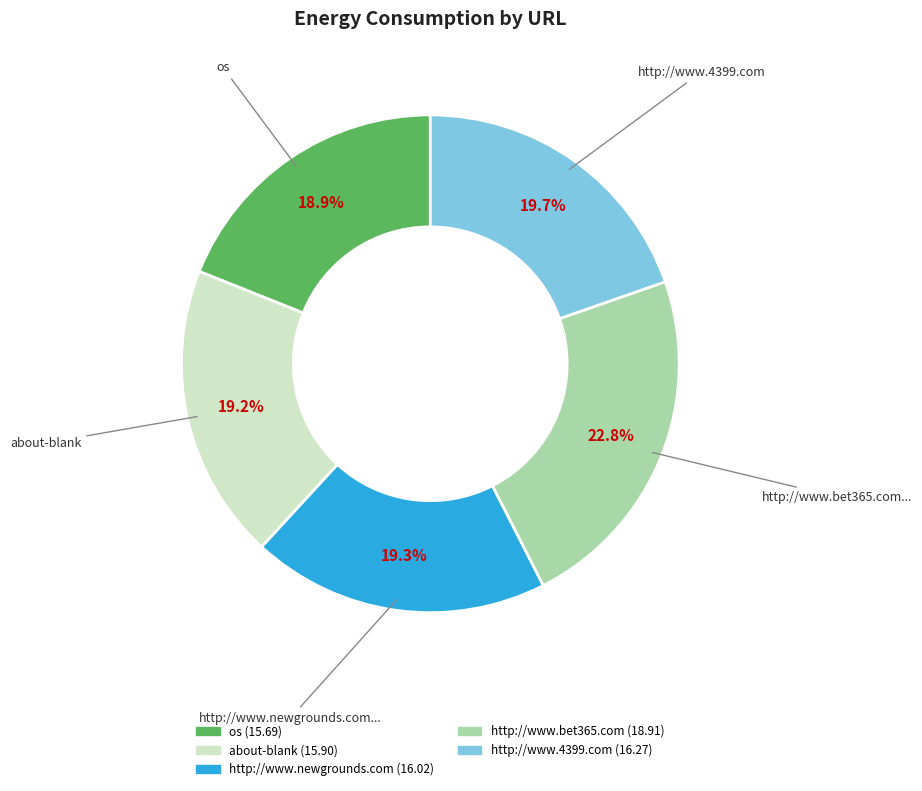

To the nearest percent, what percentage of the pie is about-blank?

19%